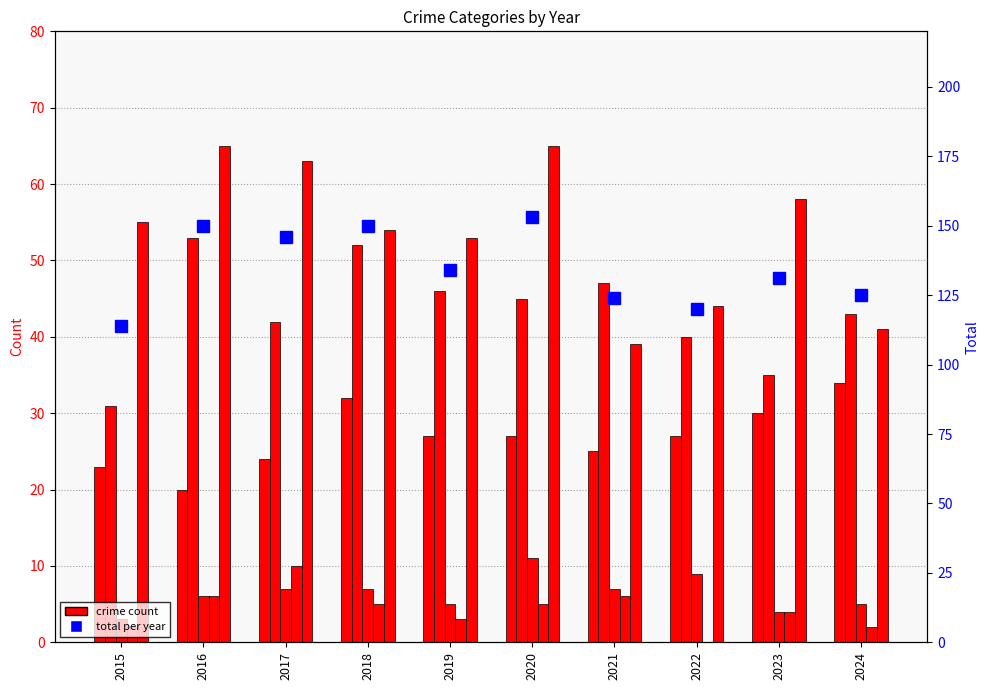

Where does the Homicide series first go above 5?

2016